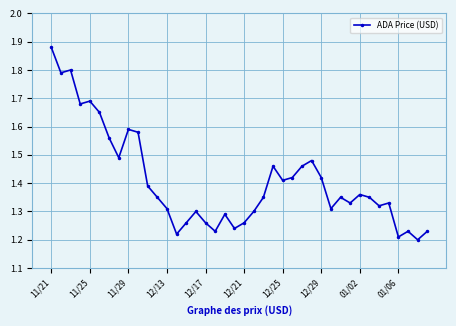

How many interior local peaks (higher than both neighbors) does the data have?

11